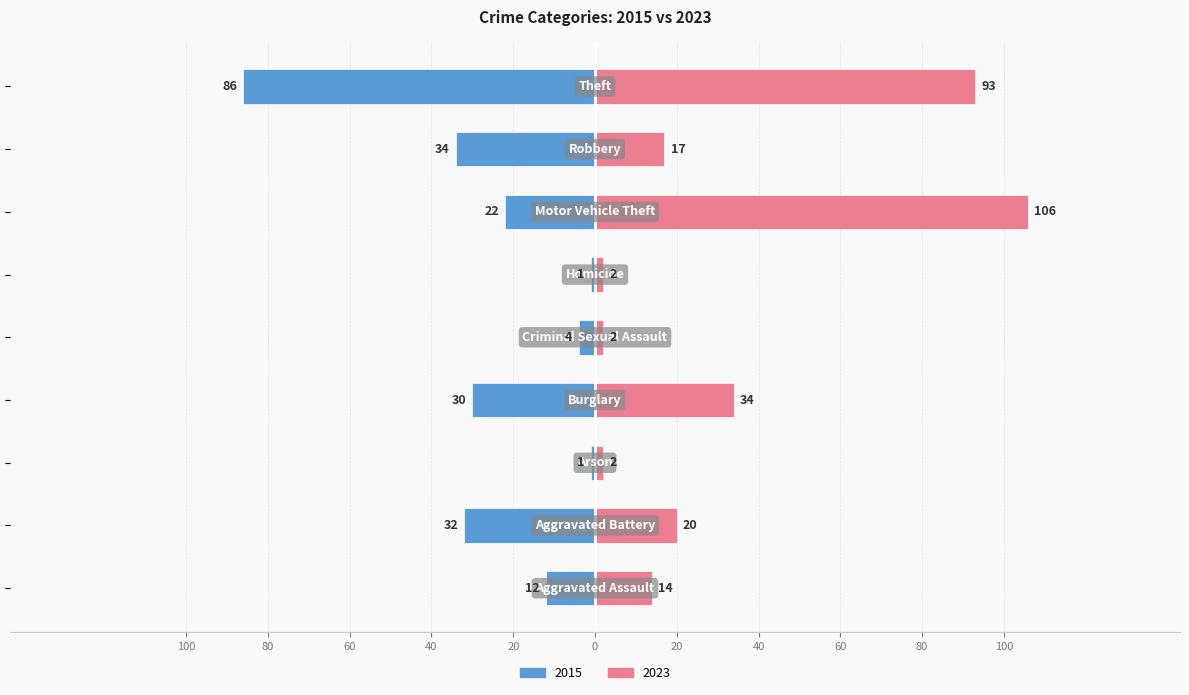

Rank the series at Burglary from highest to lowest value.

2023, 2015